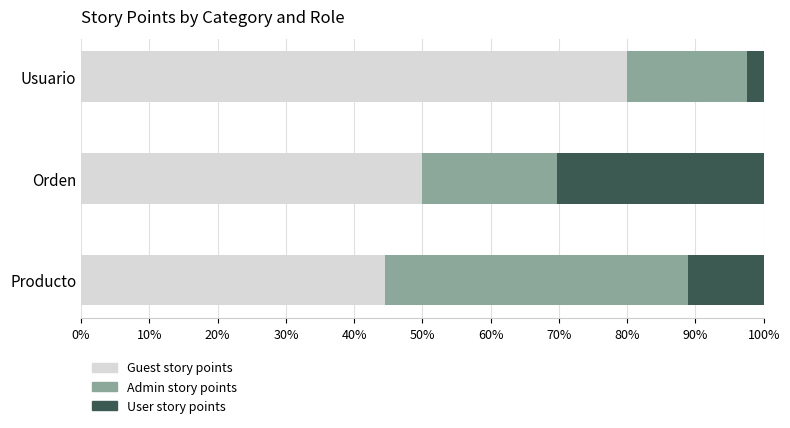

True or false: Guest story points has a value of 80.0 at Usuario.

True